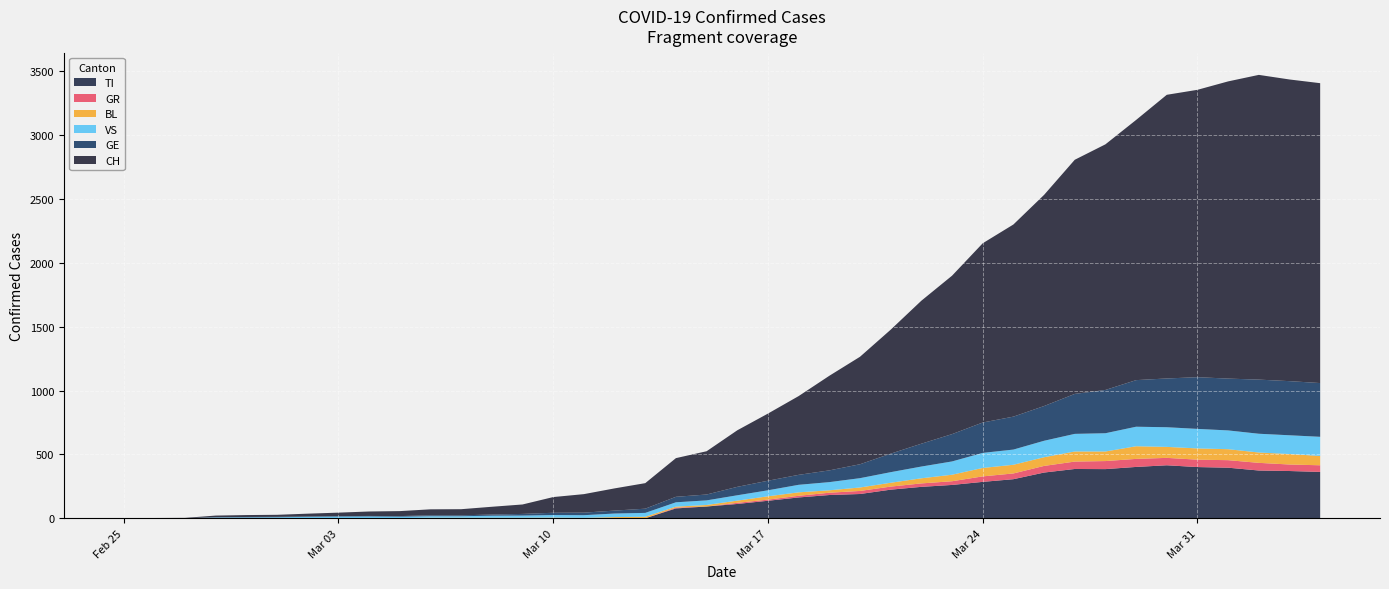

Reading right to left, what are all the values shown in this chart?

CH: 2349	2363	2387	2328	2251	2222	2038	1924	1834	1654	1505	1404	1241	1120	971	842	741	617	526	443	339	303	200	174	145	123	74	61	48	47	39	35	27	22	16	15	13	2	1	0
TI: 363	370	374	396	401	415	402	385	386	358	306	285	261	246	224	190	182	163	137	112	92	77	0	0	0	0	0	0	0	0	0	0	0	0	0	0	0	0	0	0
GE: 421	424	424	406	405	382	365	339	313	272	258	238	214	179	145	109	92	78	75	66	46	43	33	23	20	18	13	9	7	7	5	4	4	3	3	3	2	1	1	0
GR: 52	51	60	59	58	58	63	63	58	52	45	43	29	27	24	24	18	13	9	9	0	6	0	0	0	0	0	0	0	0	0	0	0	0	0	0	0	0	0	0
BL: 73	82	81	86	88	86	99	75	79	68	68	66	51	40	30	27	19	27	26	17	12	8	12	9	3	5	4	4	4	4	1	1	1	1	1	1	0	0	0	0
VS: 150	147	147	147	153	154	153	143	138	129	119	118	104	92	83	73	64	59	47	42	36	34	30	28	21	20	17	16	12	12	11	13	12	10	7	6	6	0	0	0